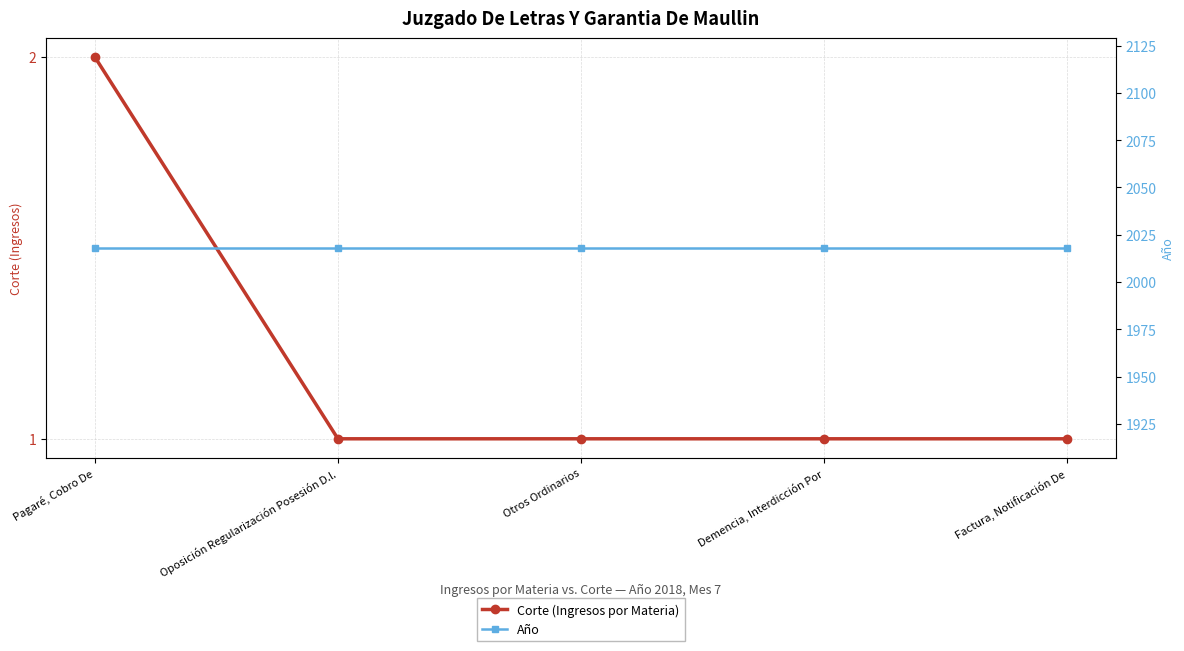

At how many categories does at least one series exceed 1050?

5